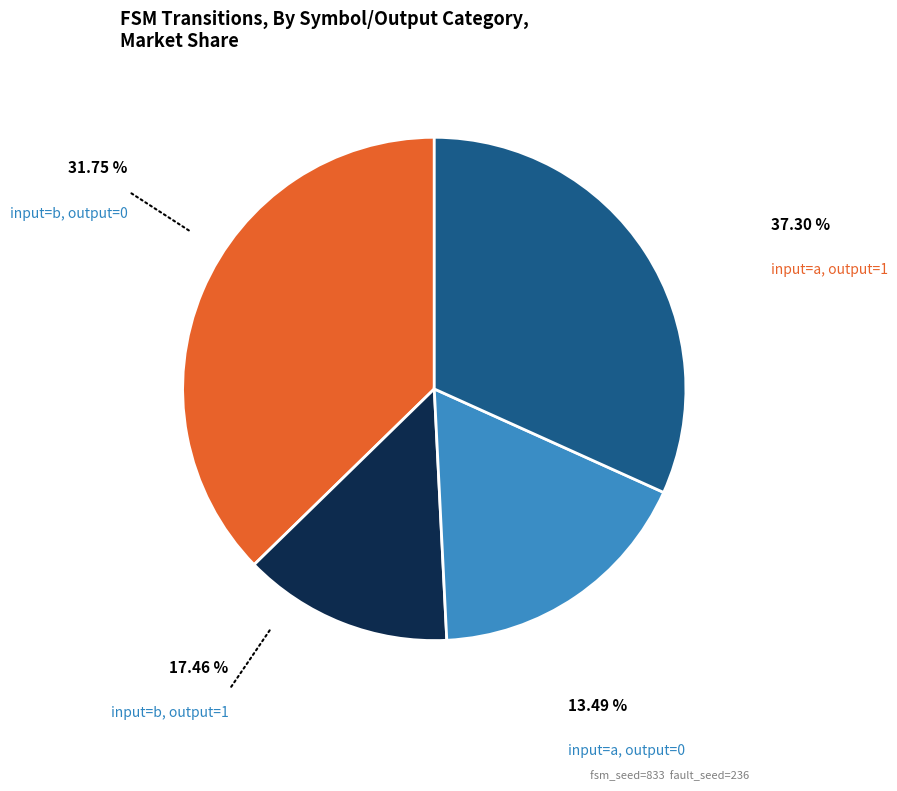

Is there any slice that represents more than half of the pie?

No